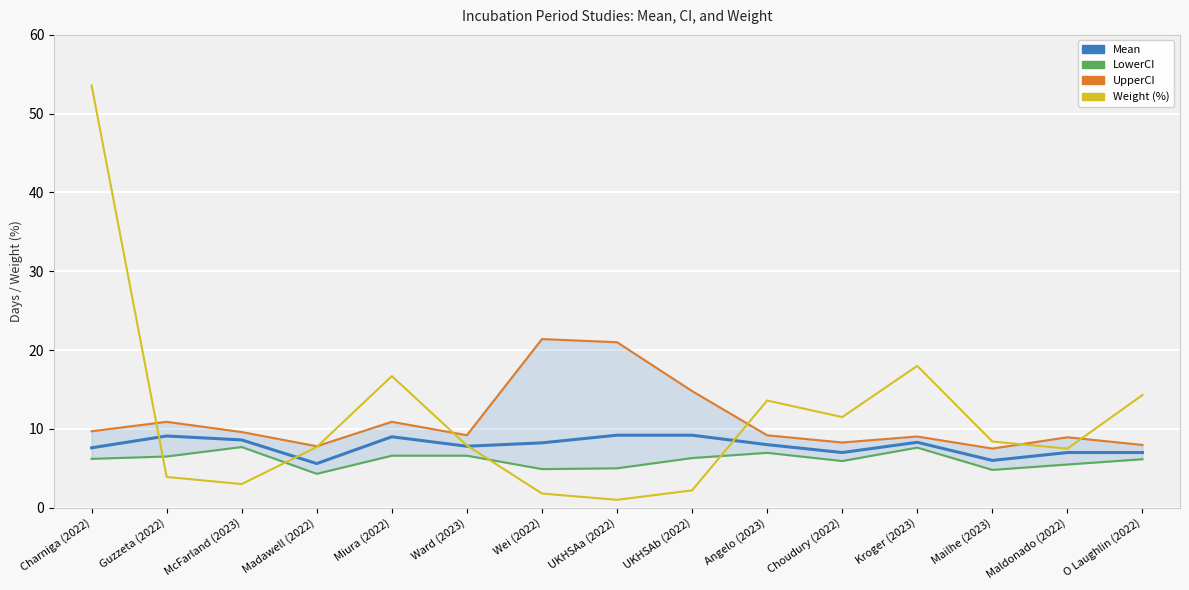

True or false: Mean and Weight (%) intersect in this chart.

True